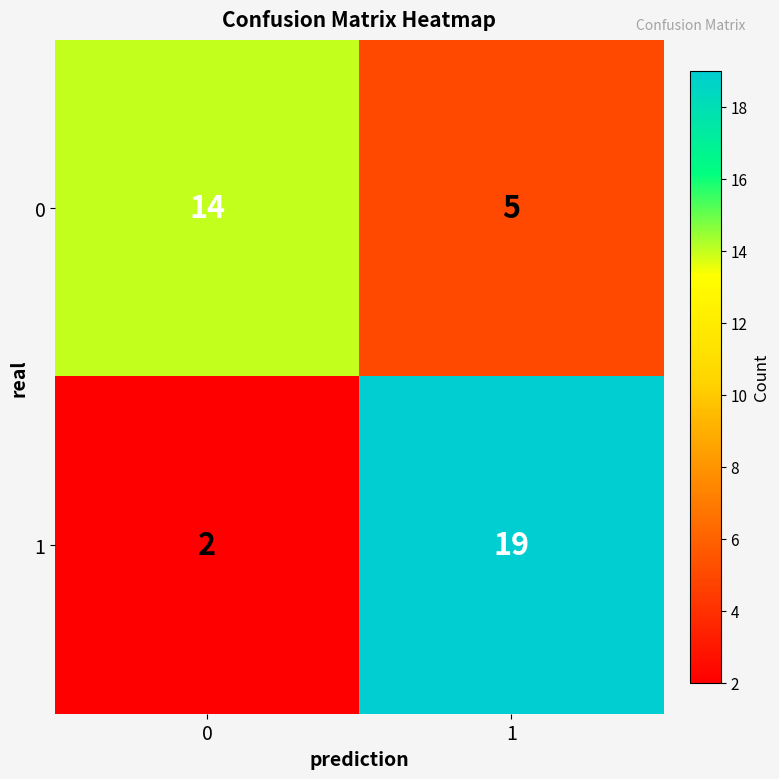

What is the approximate value of 0 at 0?

14